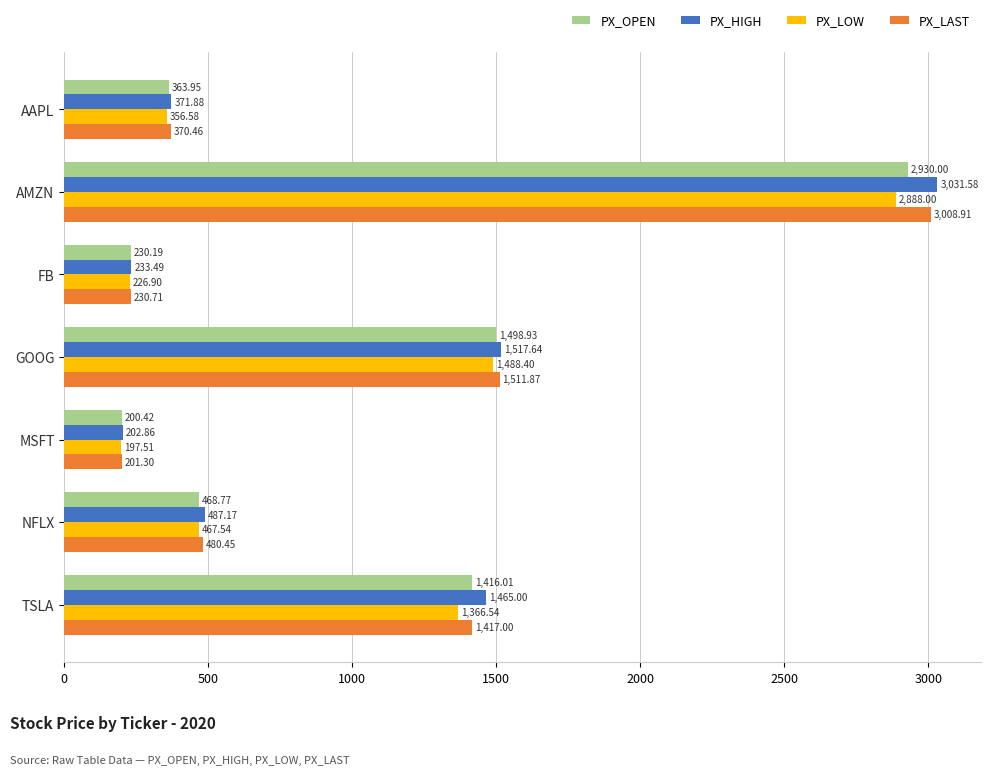

What is the difference between the maximum and minimum values in the PX_OPEN series?

2729.6